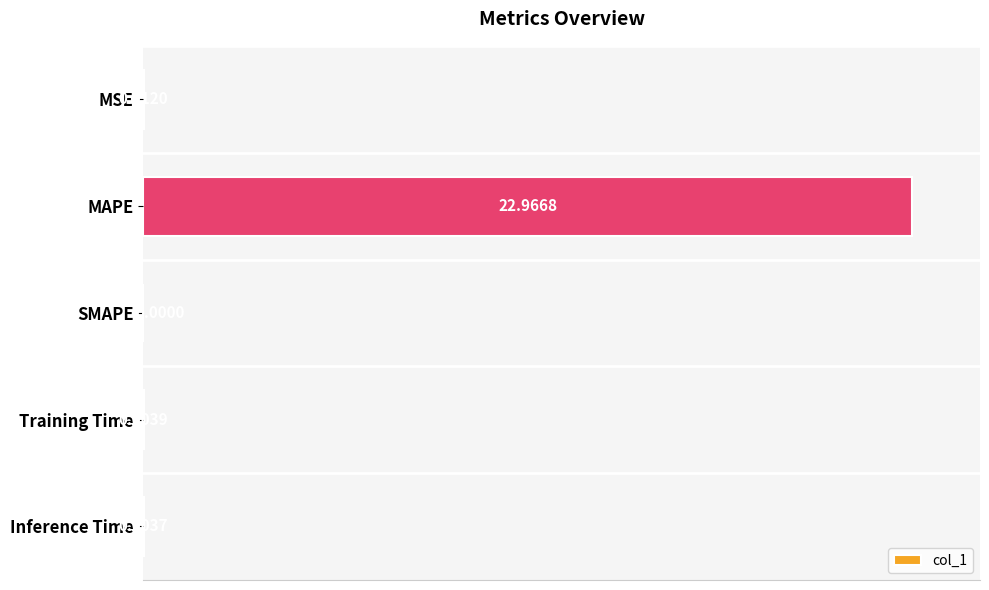

How many data points does each series have?

5